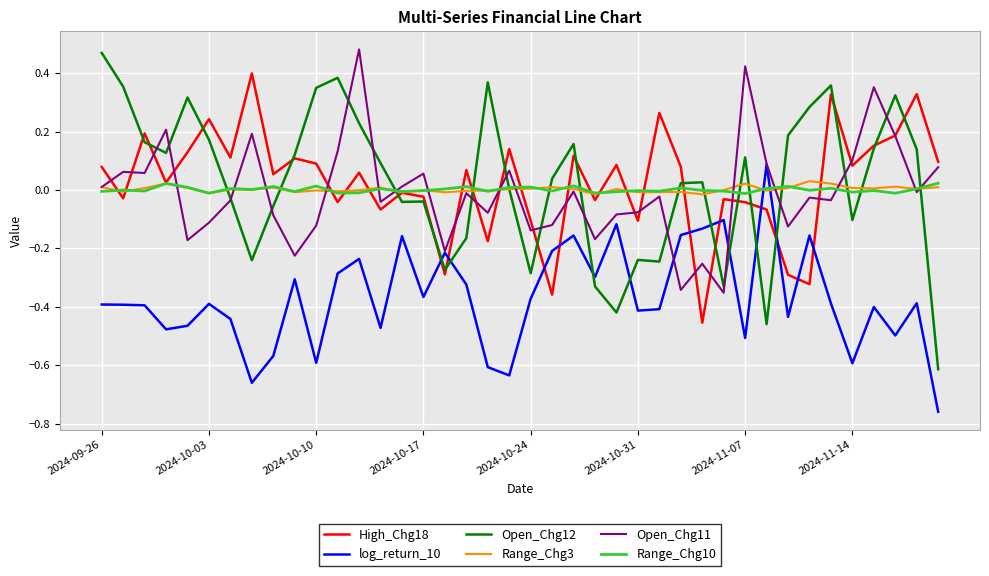

Count the number of categories in the chart.

40